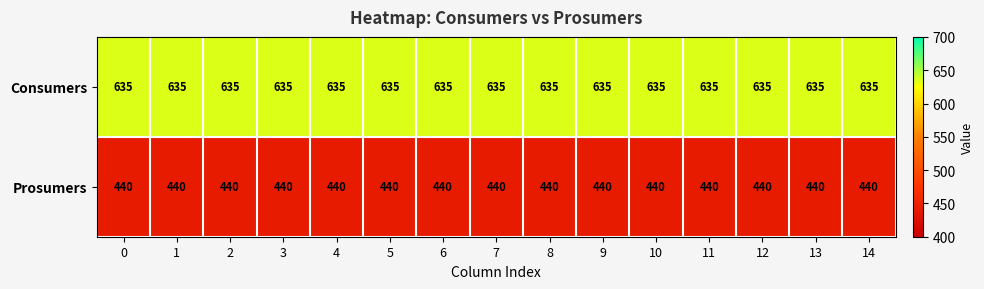

Rank the series by their maximum value, from lowest to highest.

Prosumers, Consumers